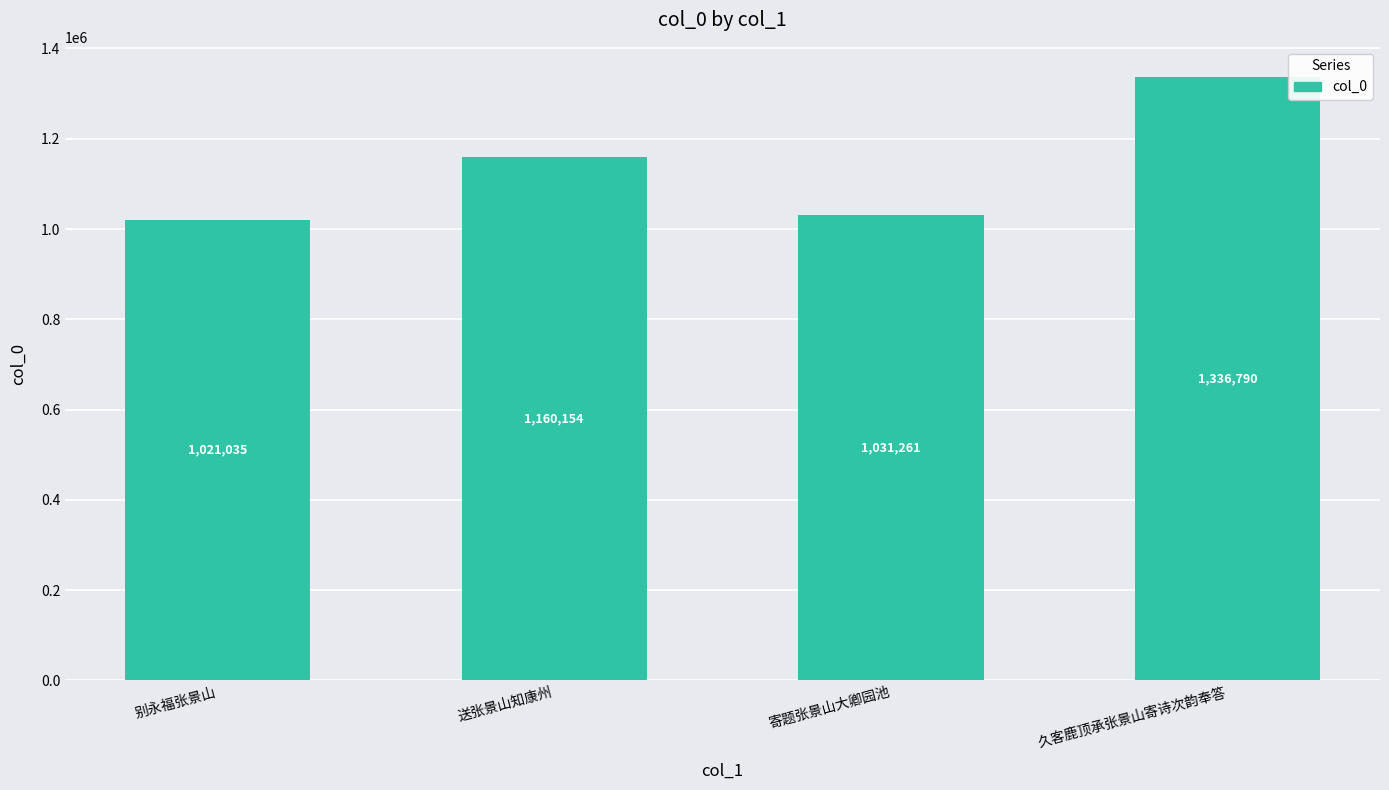

What is the change in value from 别永福张景山 to 久客鹿顶承张景山寄诗次韵奉答?

+315755